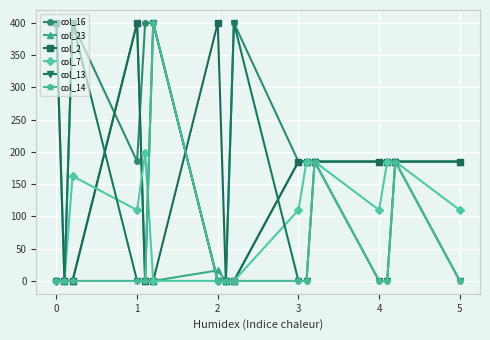

What is the maximum value shown in the chart?

400.0